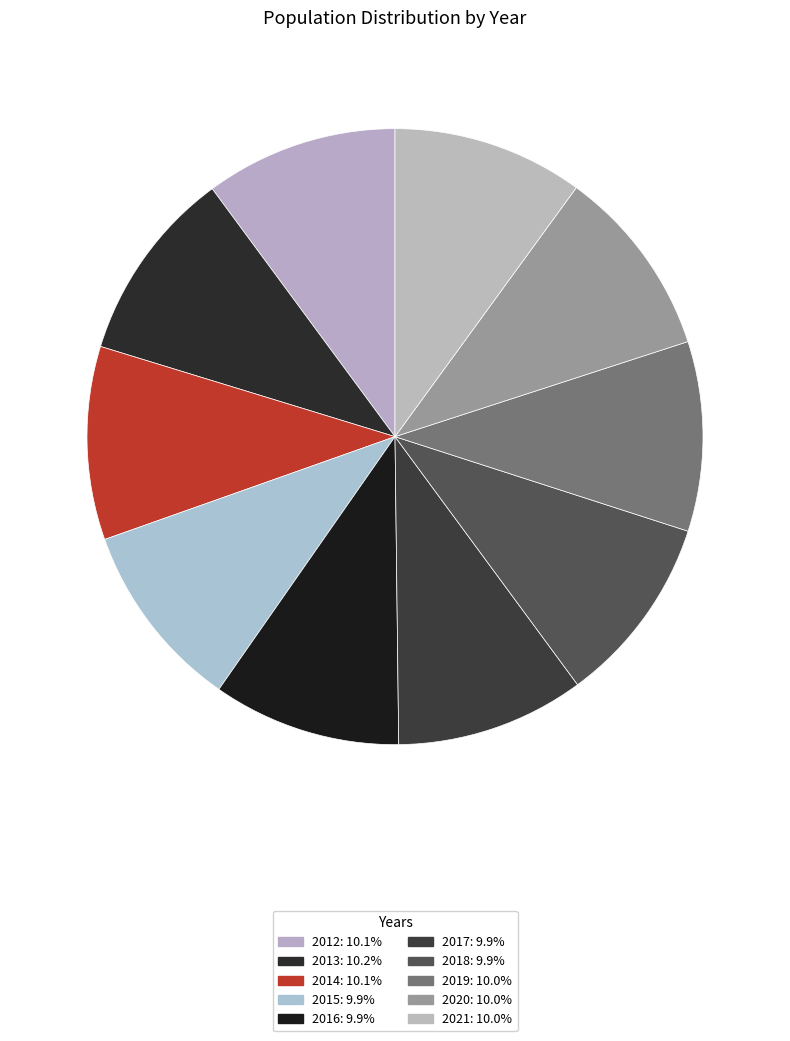

Is it true that 2013 is 18% of the pie?

False